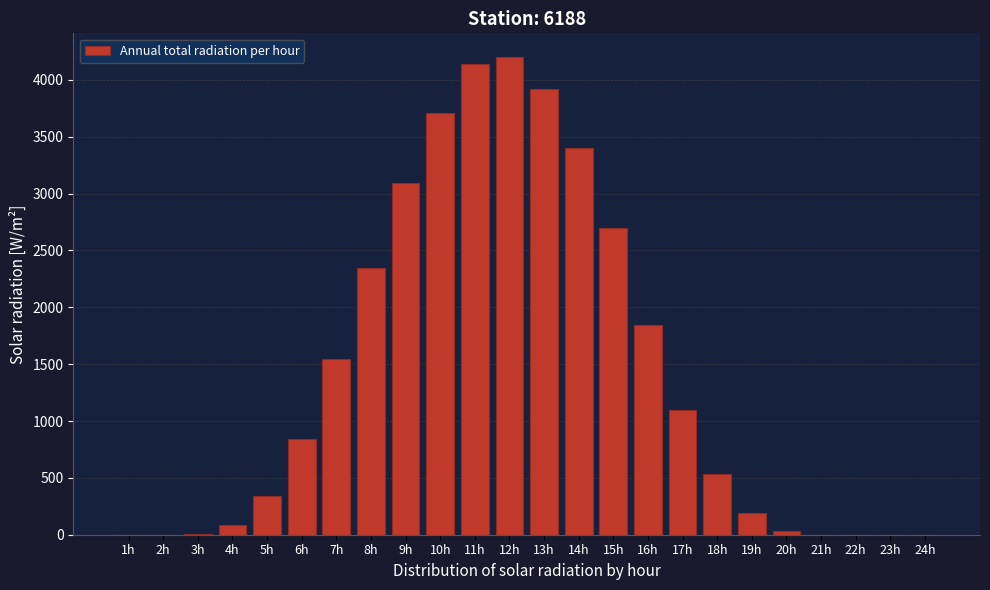

What is the change in value from 2h to 17h?

+1097.6